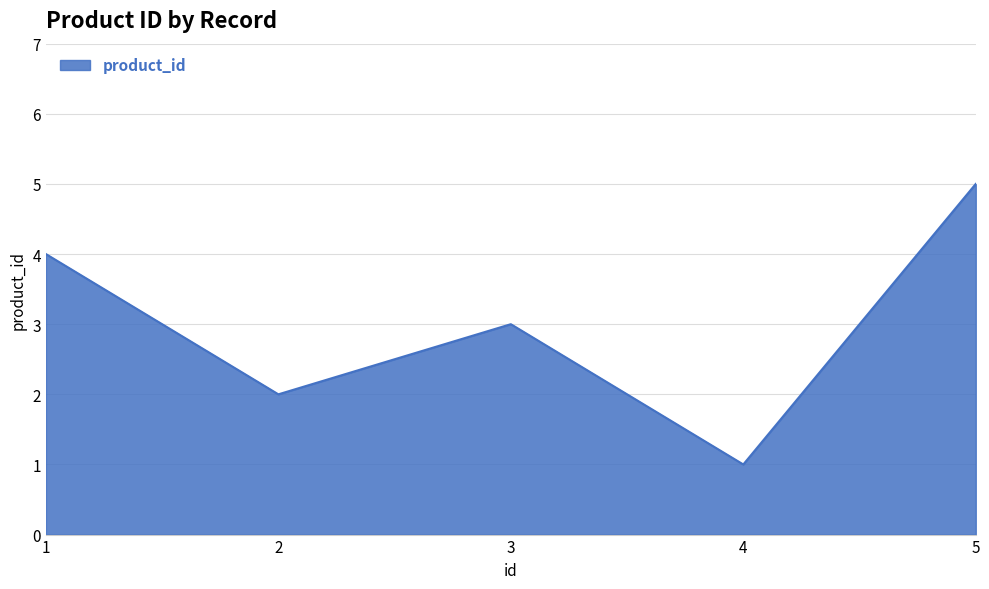

What is the difference between the maximum and minimum values?

4